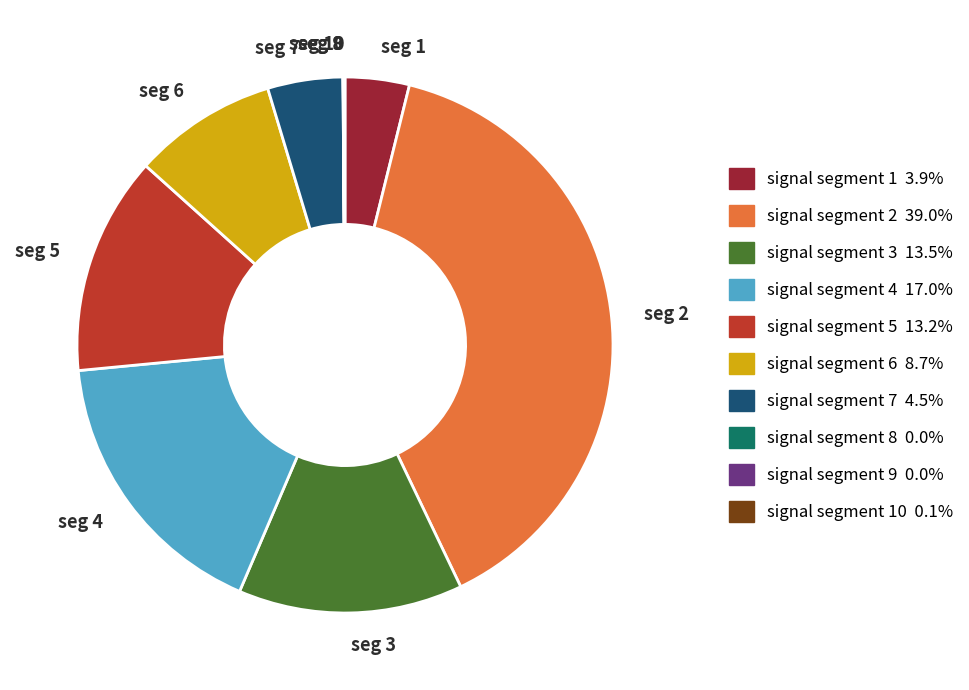

Between seg 2 and seg 6, which is larger?

seg 2